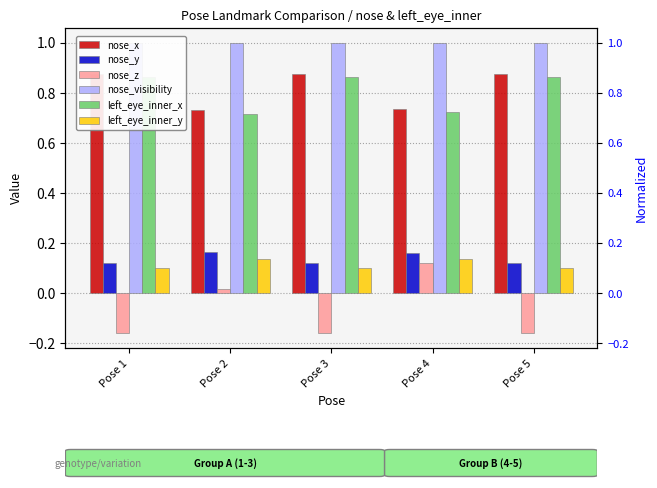

How many bars are there in total?

30